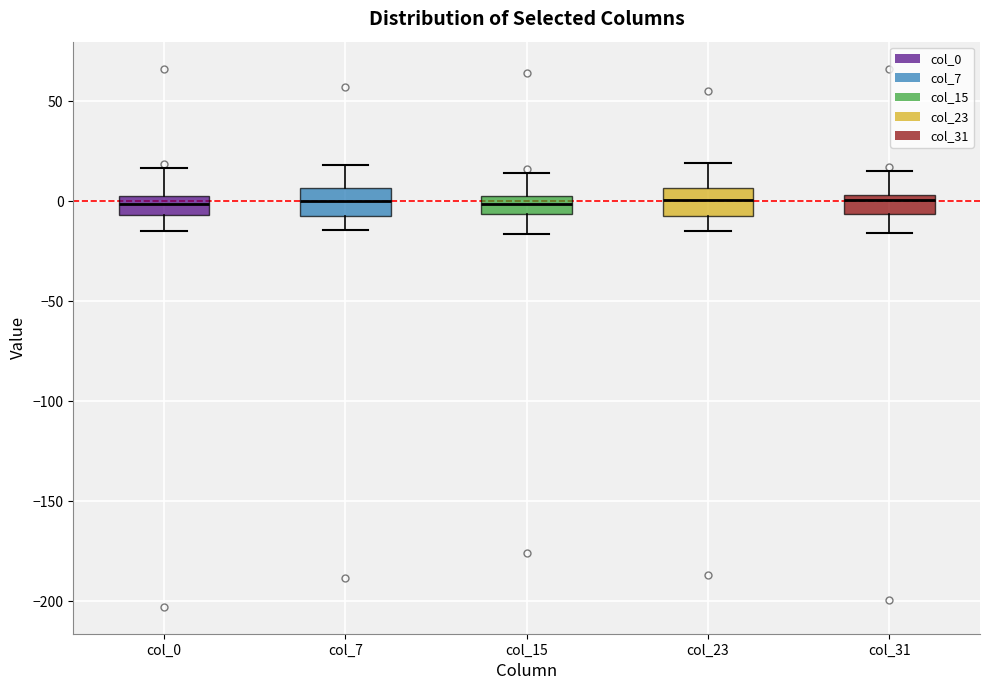

Reading left to right, transcribe this box plot: for each box, give where its median line is, the range the box spans, and where its two whiskers end, as read against the y-axis. The values are not printed on the chart, so give them approximately, as read against the axis.

col_0: median 0, box -5 to 5, whiskers -15 to 15
col_7: median 0, box -5 to 5, whiskers -15 to 20
col_15: median 0 (inside the box), box -5 to 0, whiskers -15 to 15
col_23: median 0, box -5 to 5, whiskers -15 to 20
col_31: median 0, box -5 to 5, whiskers -15 to 15